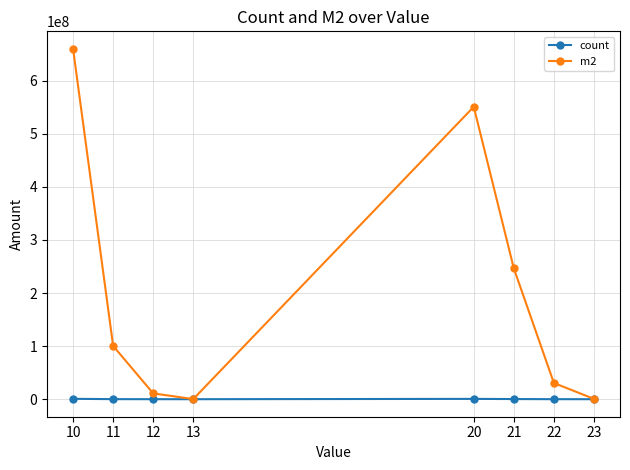

Which series has the largest total across all categories?

m2